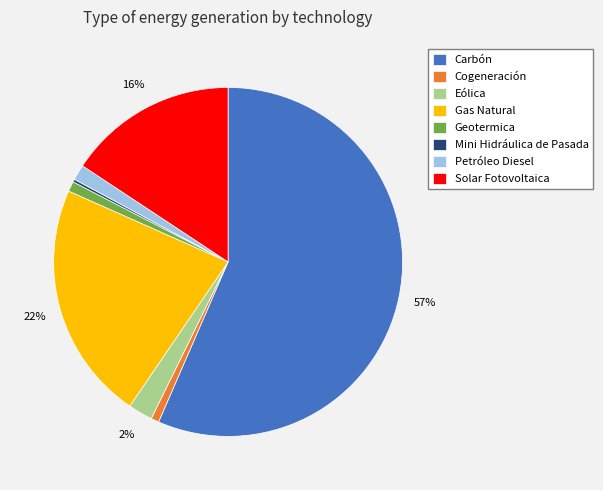

Combined, do Gas Natural and Solar Fotovoltaica account for over 50%?

No